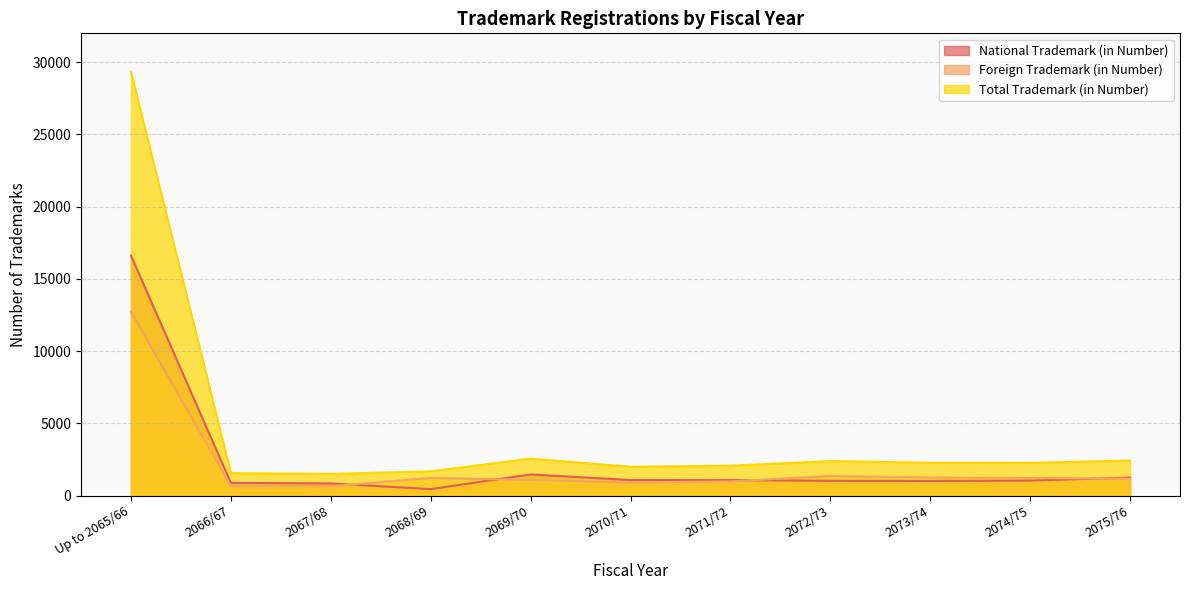

True or false: Total Trademark (in Number) has more than 2 interior local peaks.

False